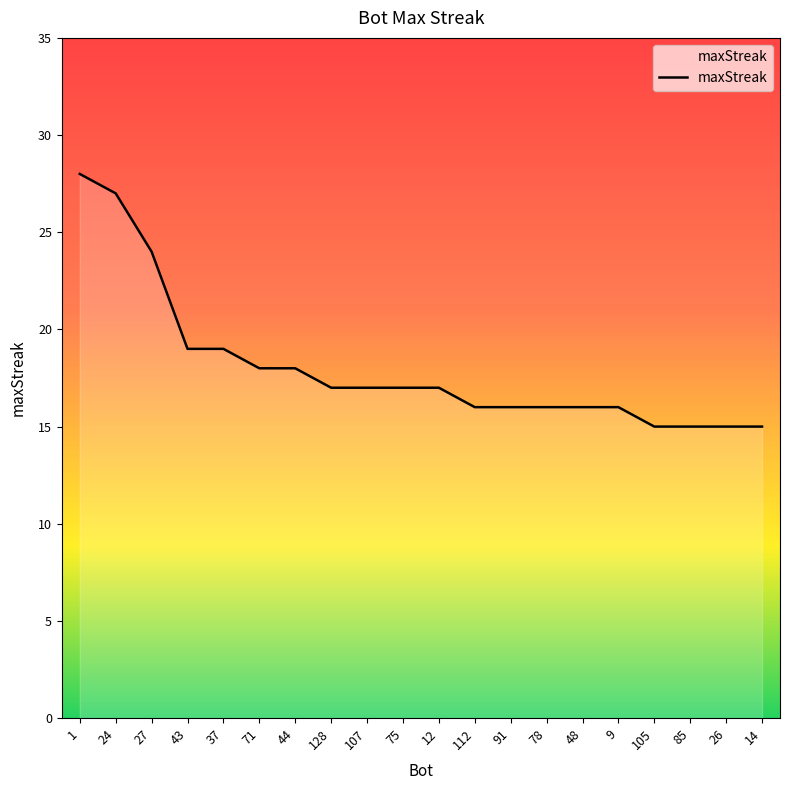

What is the difference between the values at 37 and 85?

4